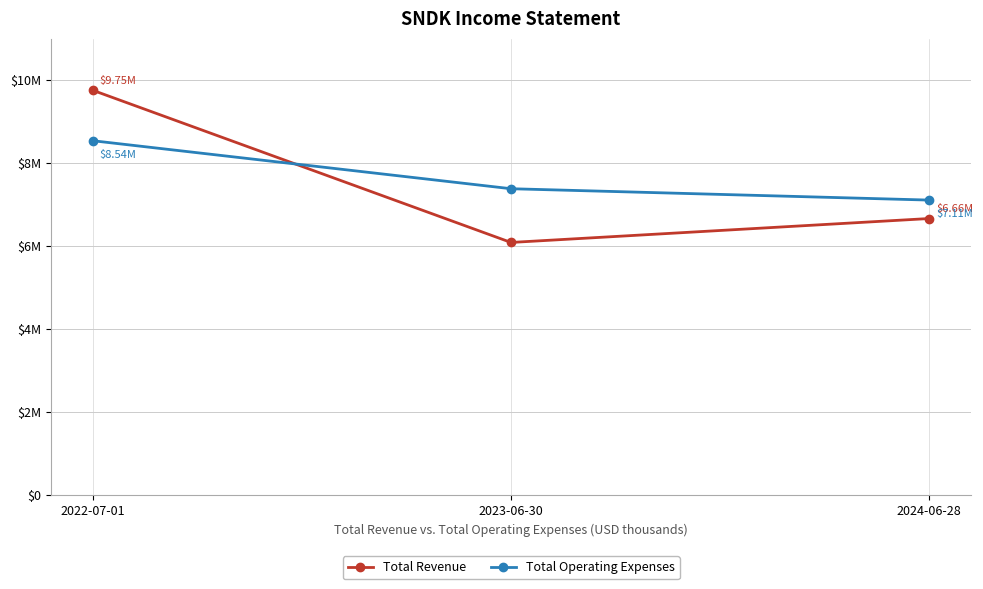

What is the difference between the highest and lowest values at 2023-06-30?

1295000